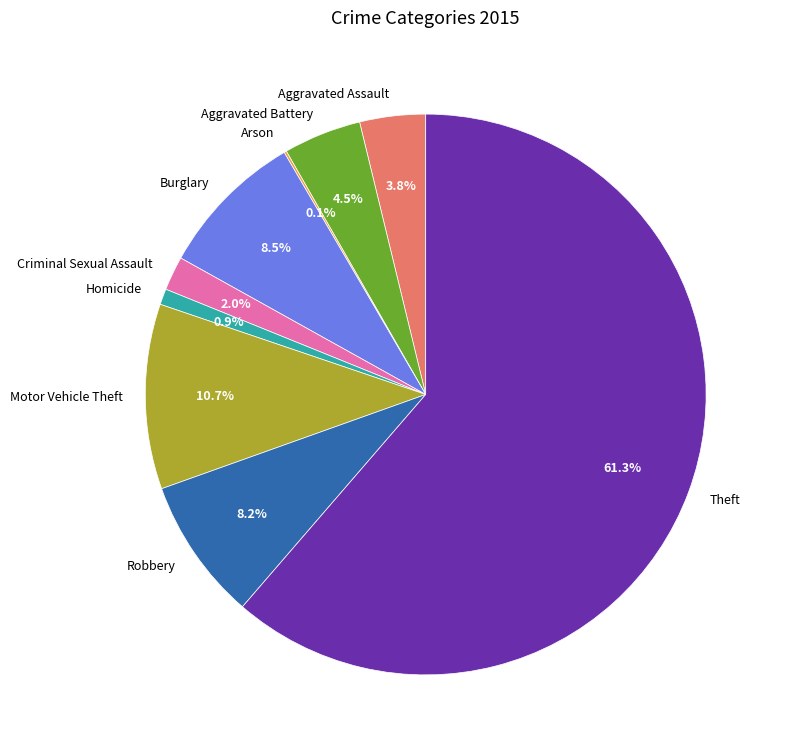

To the nearest percent, what is the difference between the largest and smallest slice percentages?

61%